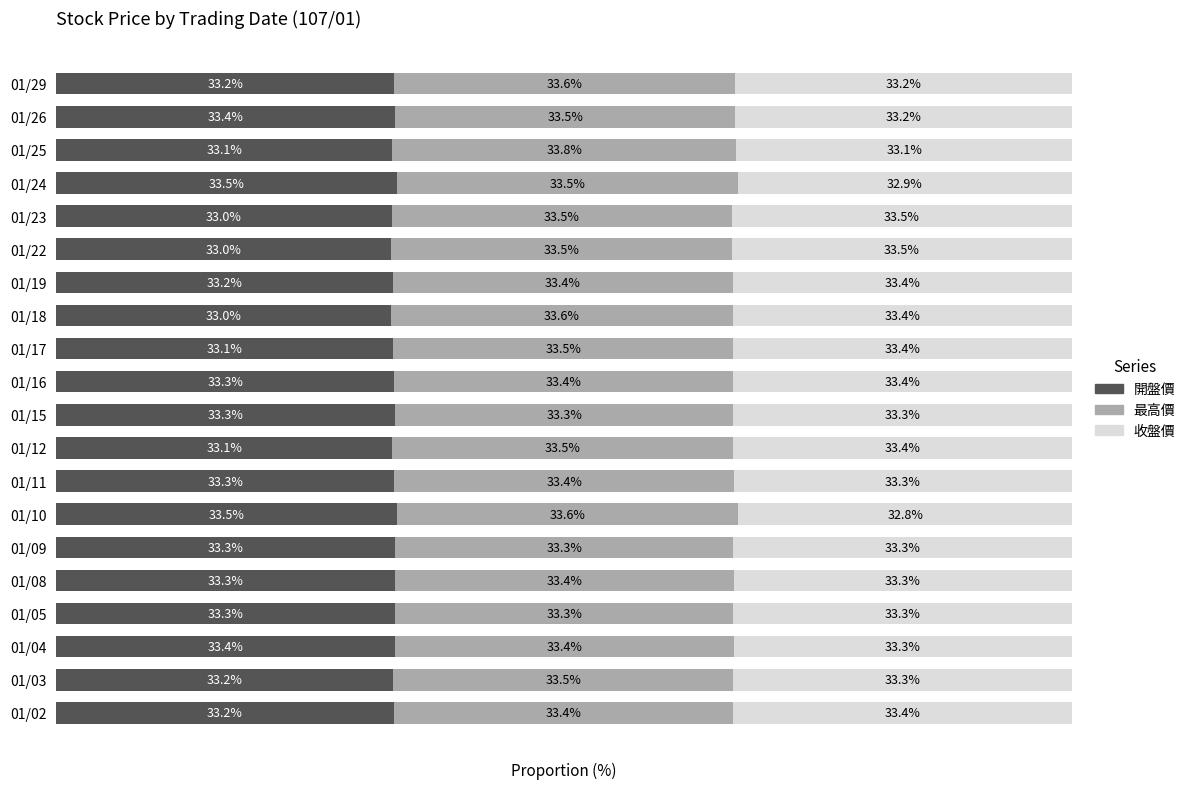

Reading left to right, extract all data points from this chart.

開盤價: 33.2	33.2	33.4	33.3	33.3	33.3	33.5	33.3	33.1	33.3	33.3	33.1	33.0	33.2	33.0	33.0	33.5	33.1	33.4	33.2
最高價: 33.4	33.5	33.4	33.3	33.4	33.3	33.6	33.4	33.5	33.3	33.4	33.5	33.6	33.4	33.5	33.5	33.5	33.8	33.5	33.6
收盤價: 33.4	33.3	33.3	33.3	33.3	33.3	32.8	33.3	33.4	33.3	33.4	33.4	33.4	33.4	33.5	33.5	32.9	33.1	33.2	33.2